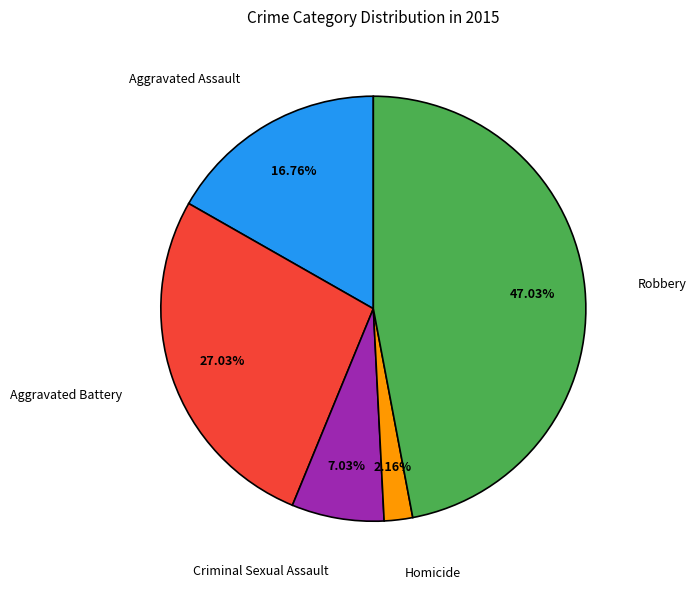

Is there a majority slice in this chart?

No